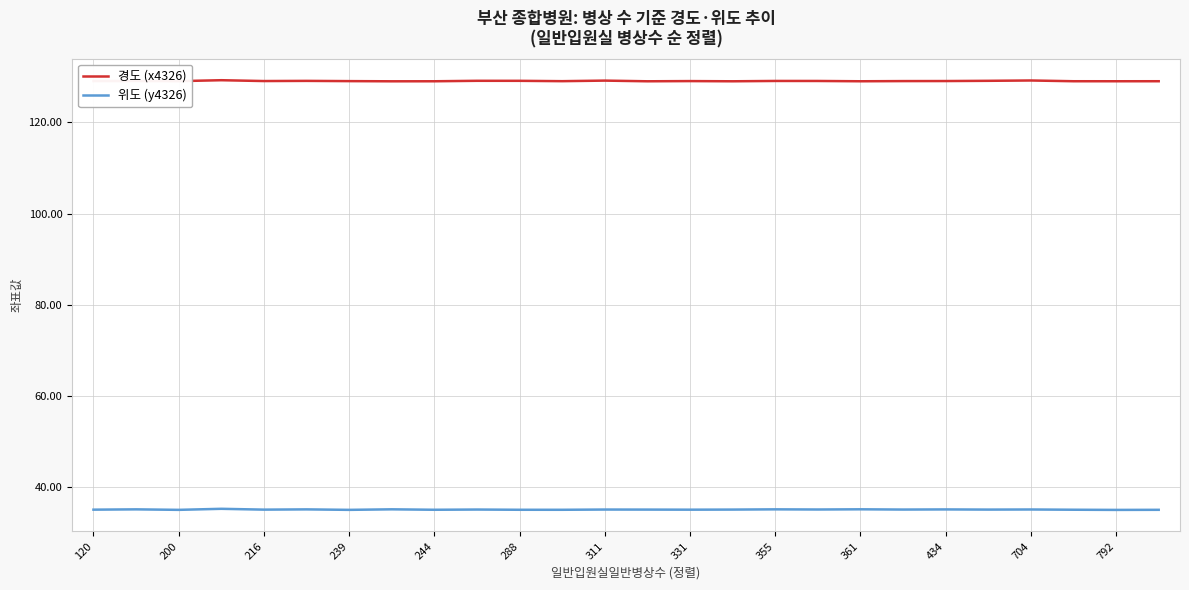

Rank the series by their average value, from highest to lowest.

경도 (x4326), 위도 (y4326)